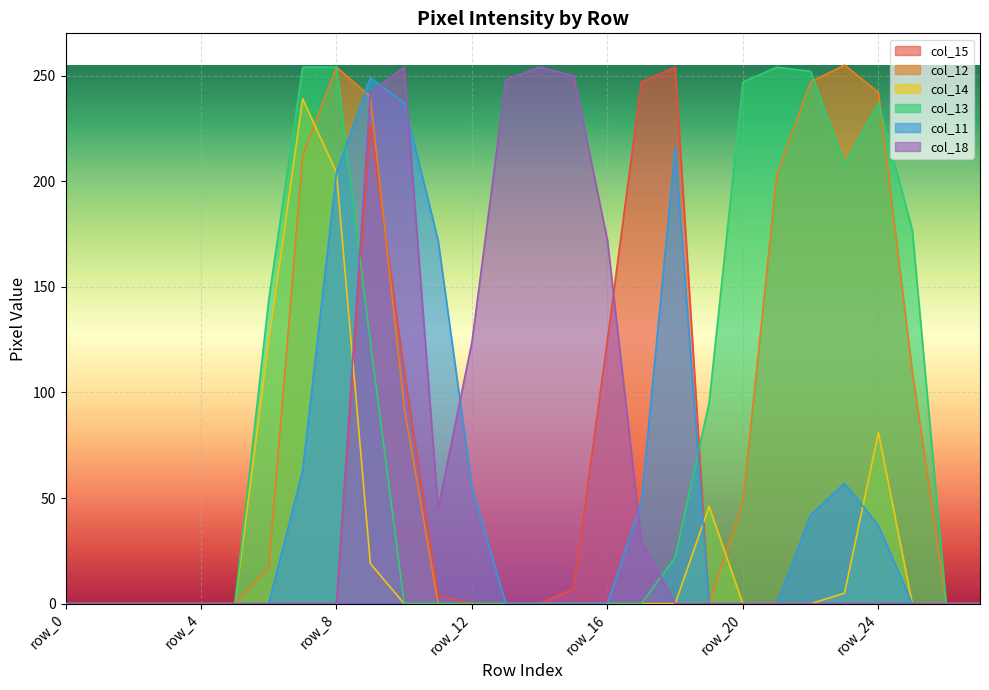

Which series changed the most between row_12 and row_16?

col_15